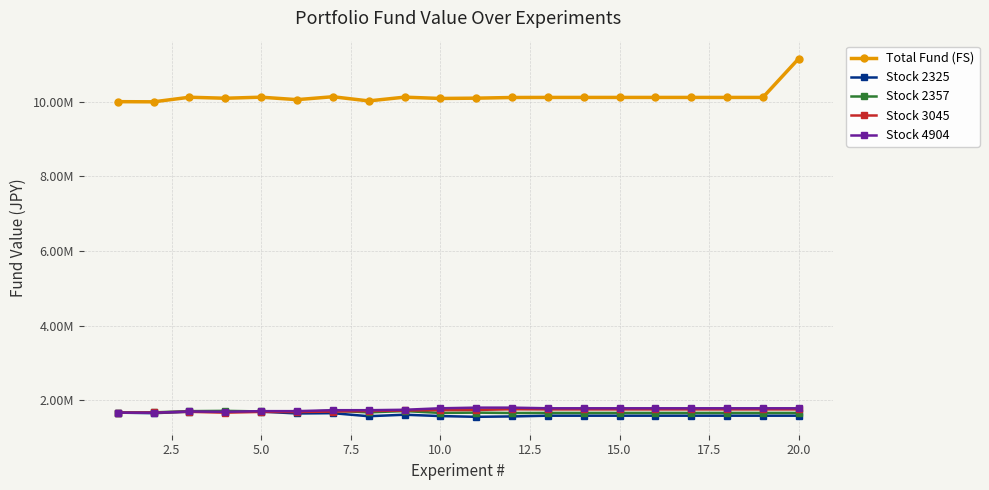

Is this an area chart (filled region under the line)?

No